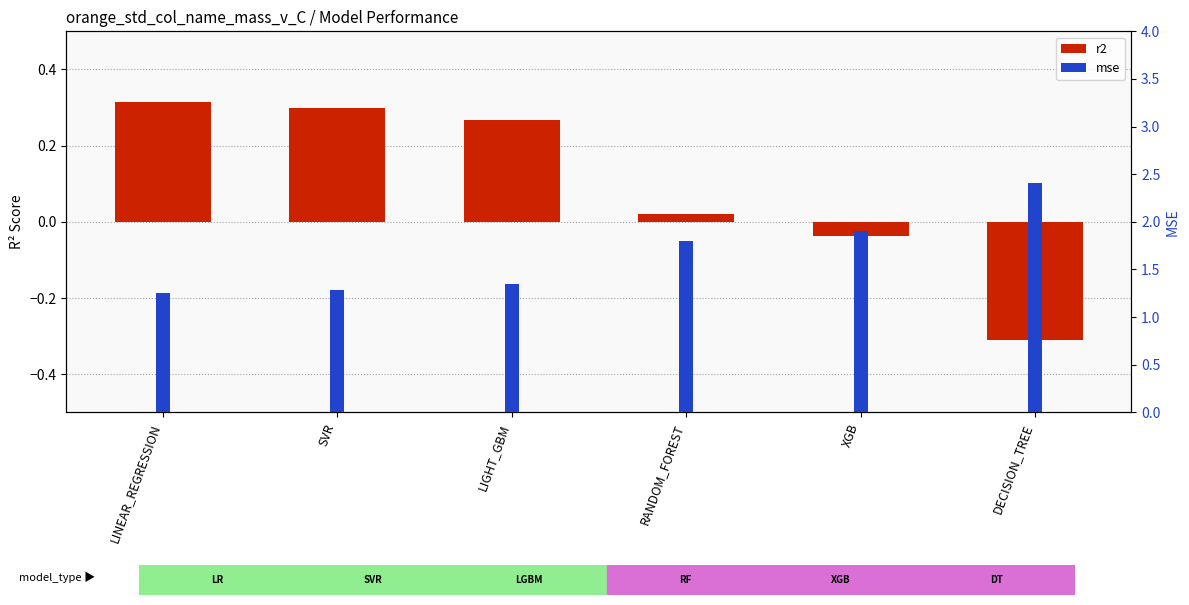

Which category has the lowest value in the mse series?

LINEAR_REGRESSION